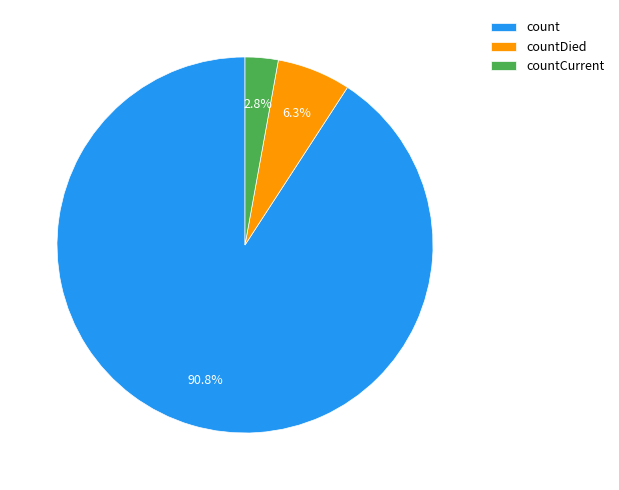

What is the majority slice?

count